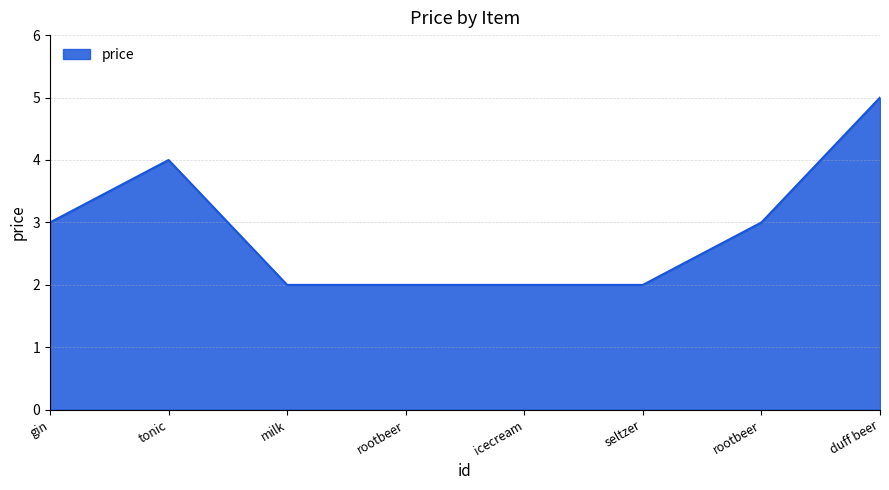

What is the label of the 4th point from the left?

rootbeer